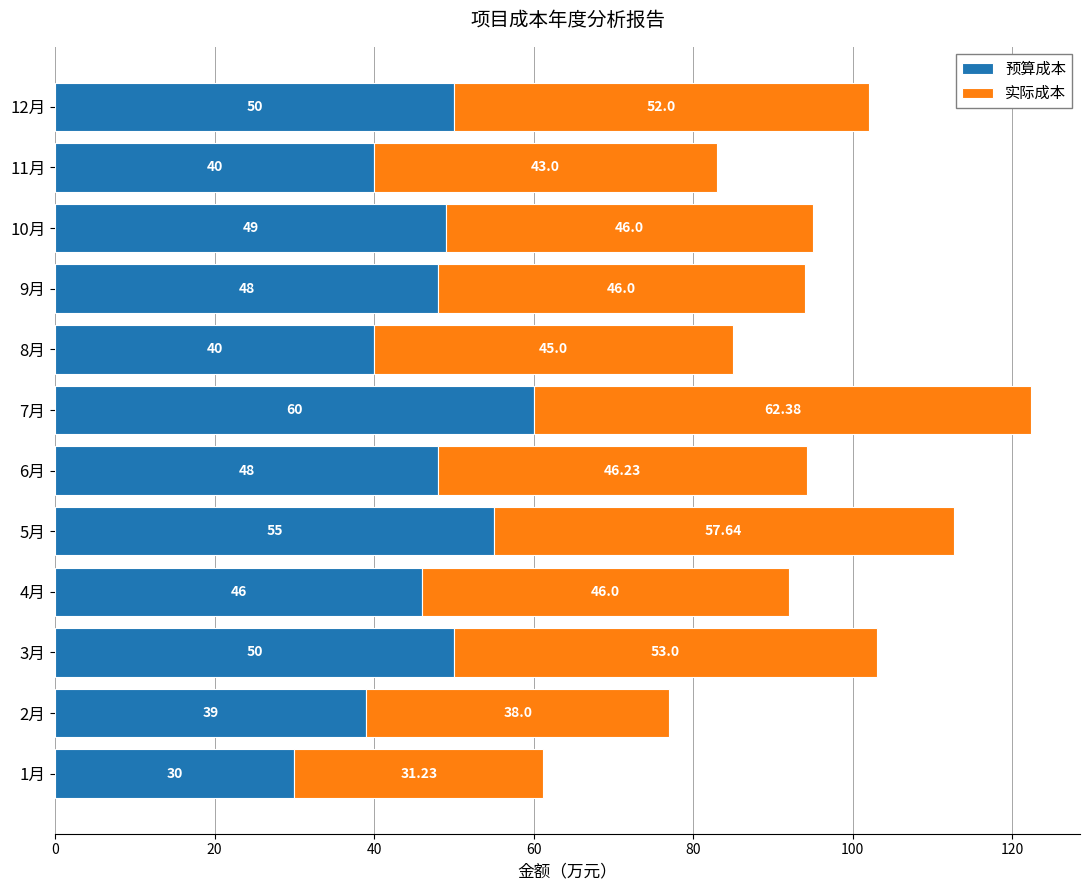

What is the sum of the 预算成本 values at 11月 and 10月?

89.0